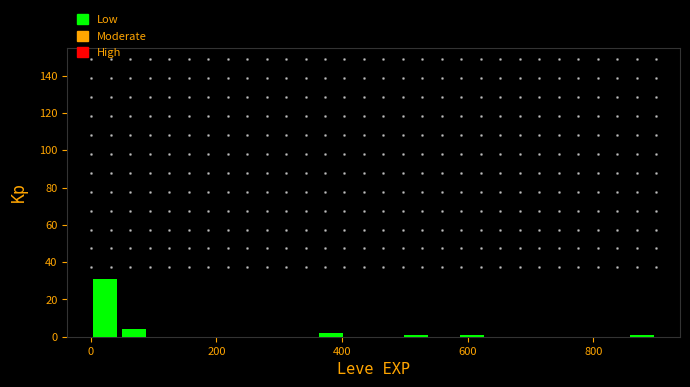

Around what value on the x-axis is the tallest bar? Give the approximate position of its centre, as read against the axis.

20